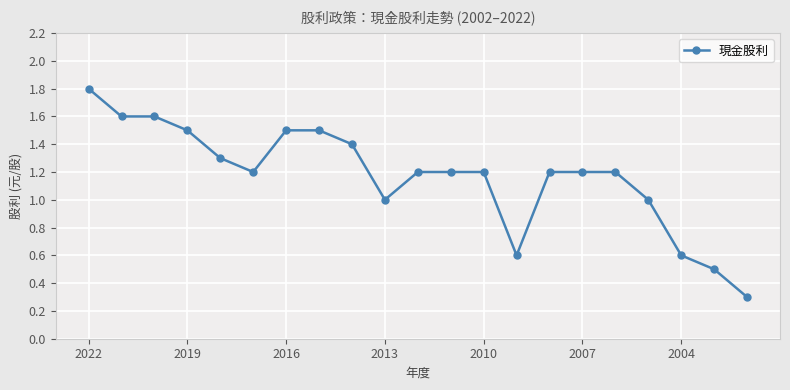

What is the difference between the second highest and second lowest values?

1.1